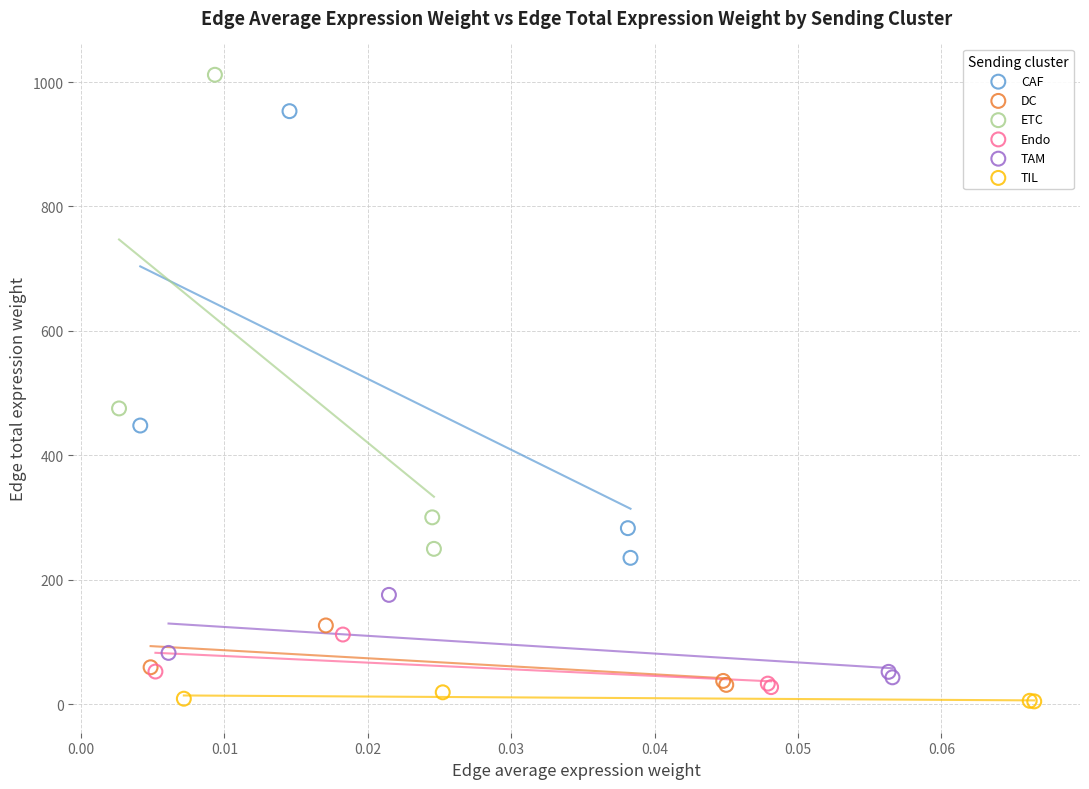

Which series has the widest spread of Y values?

ETC